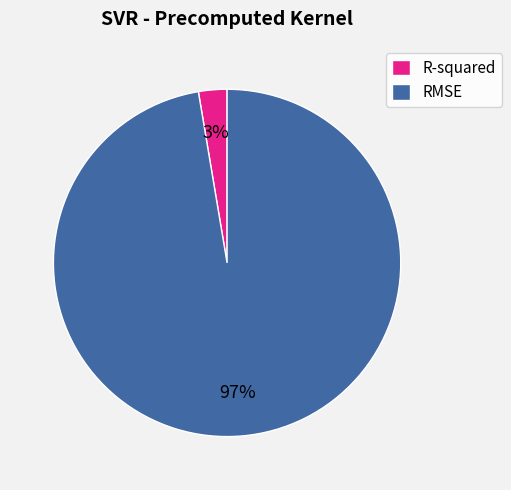

To the nearest percent, what percentage of the pie is R-squared?

3%